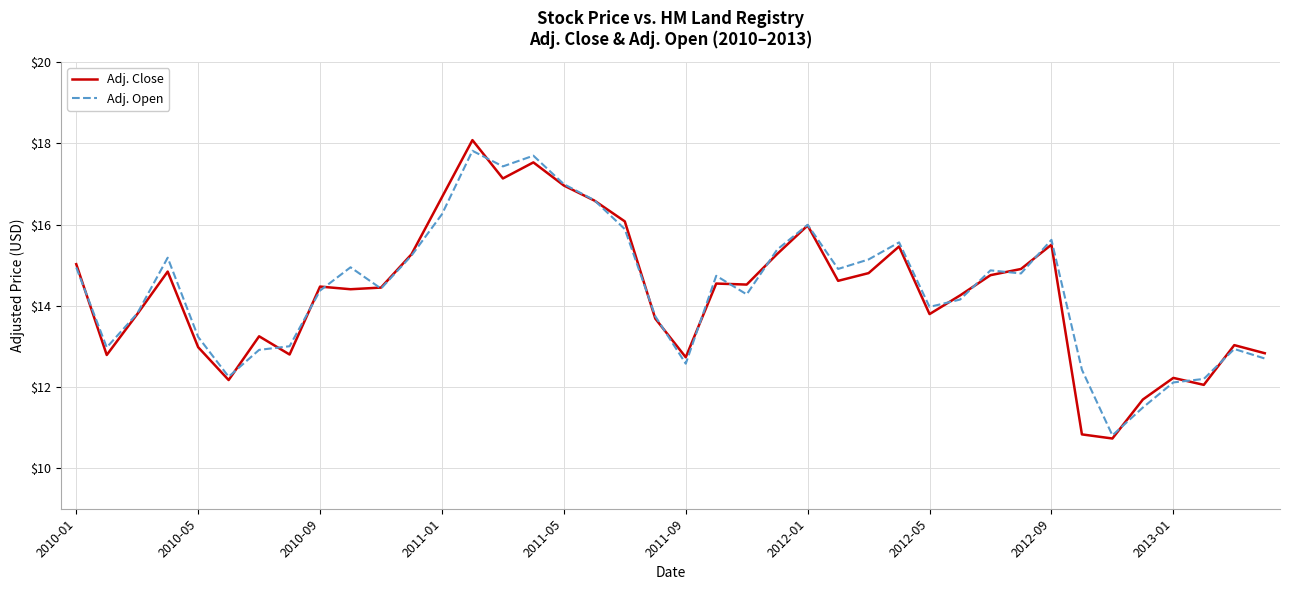

What is the minimum value for Adj. Close?

10.7